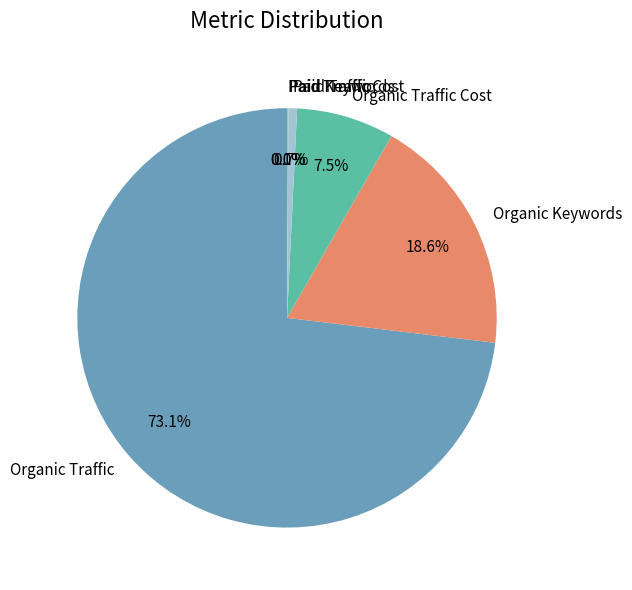

How much of the chart is everything except Paid Traffic?

99.3%